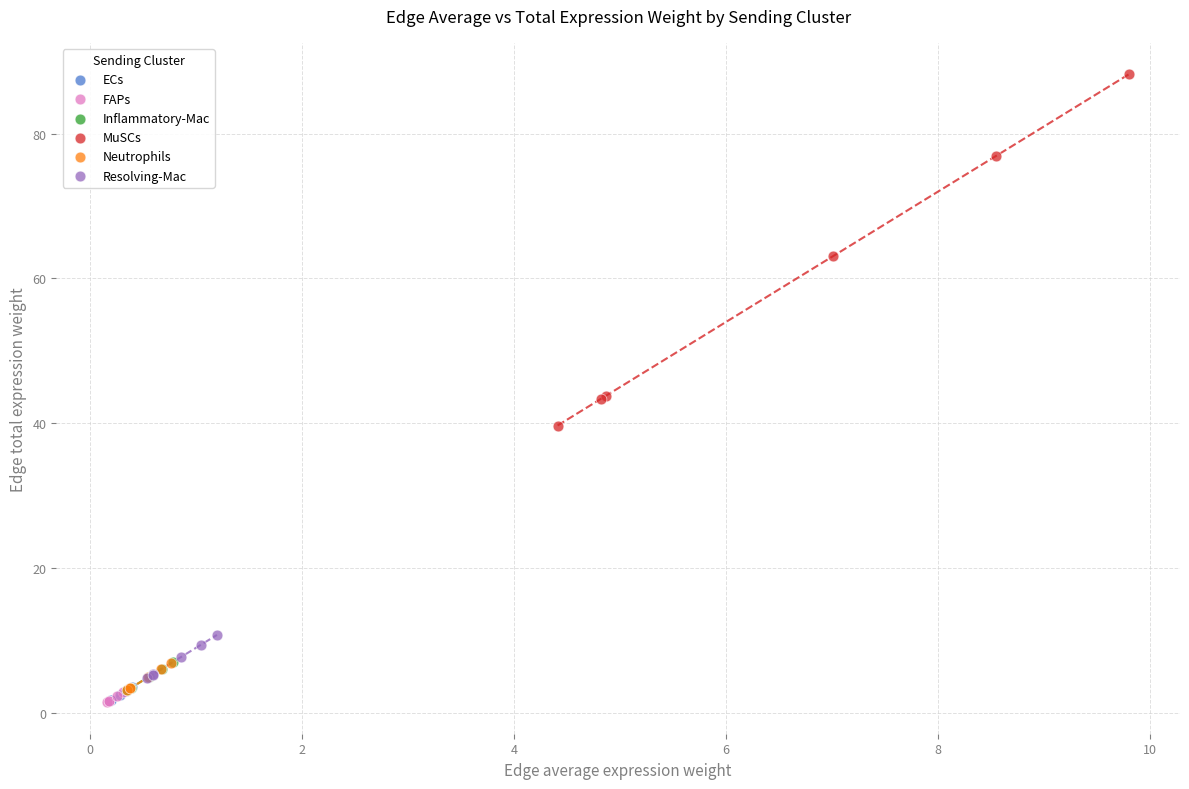

Which series contains the highest Y value?

MuSCs